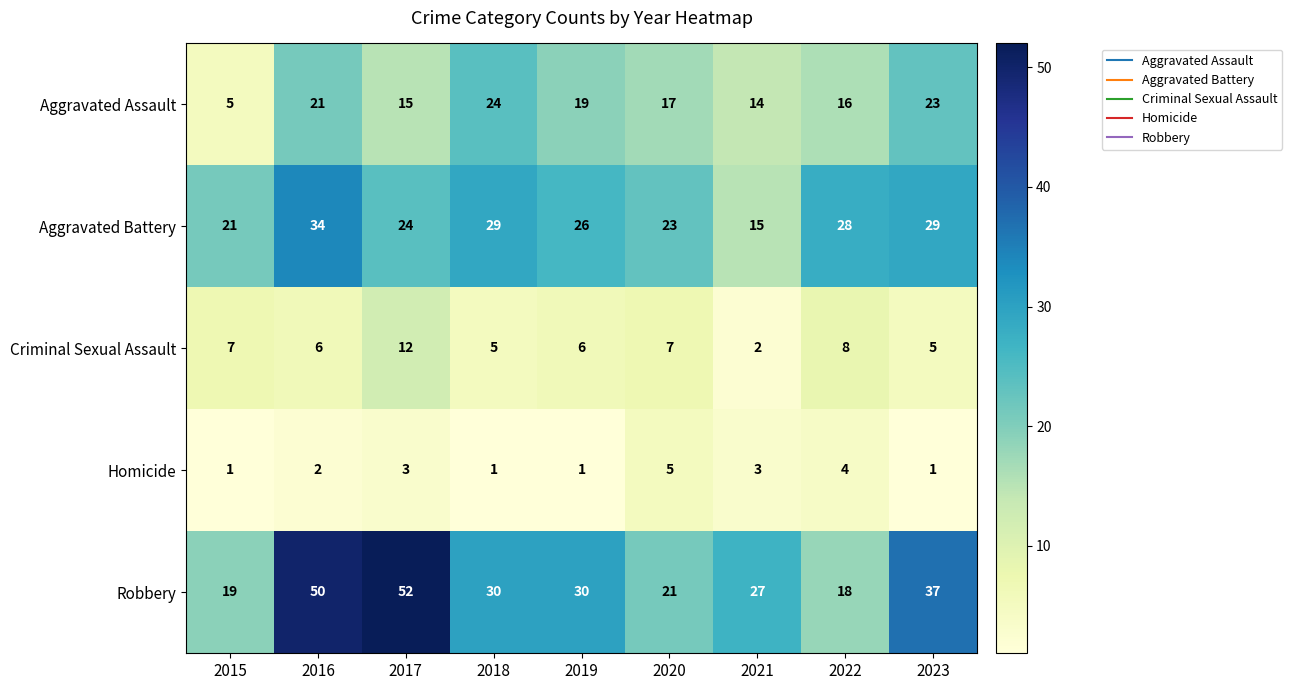

What is the smallest value displayed?

1